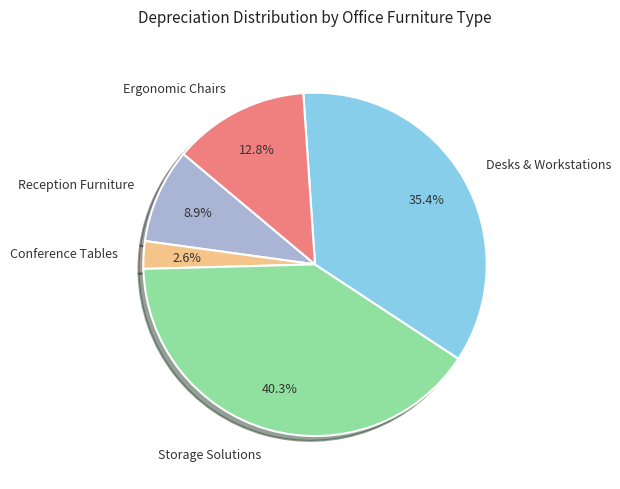

Which slice is the largest?

Storage Solutions